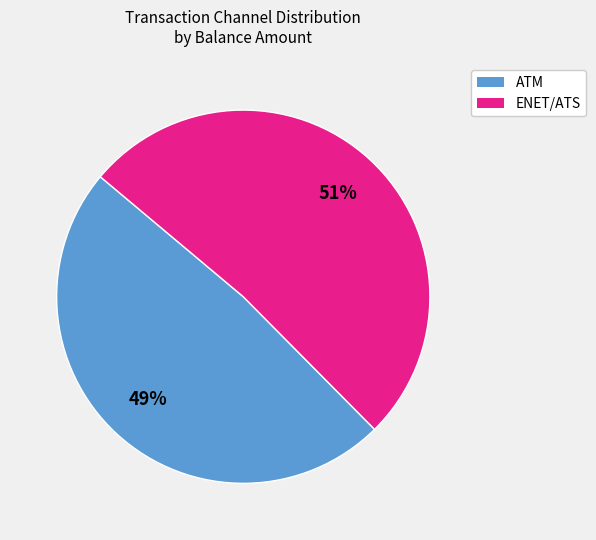

Is there any slice that represents more than half of the pie?

Yes